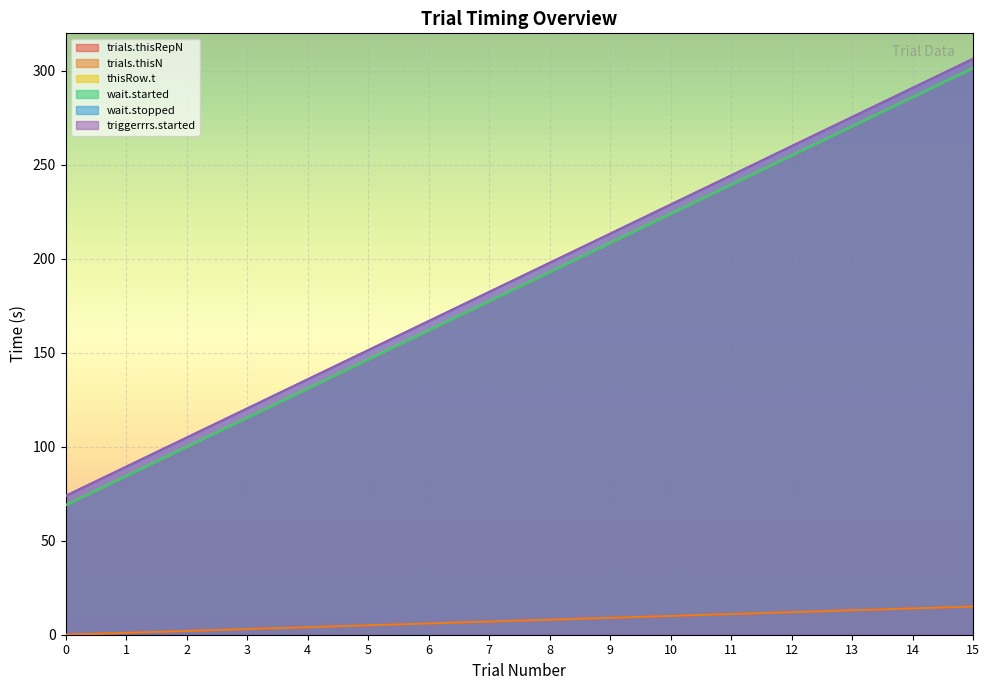

What are all the series names shown in the legend?

trials.thisRepN, trials.thisN, thisRow.t, wait.started, wait.stopped, triggerrrs.started